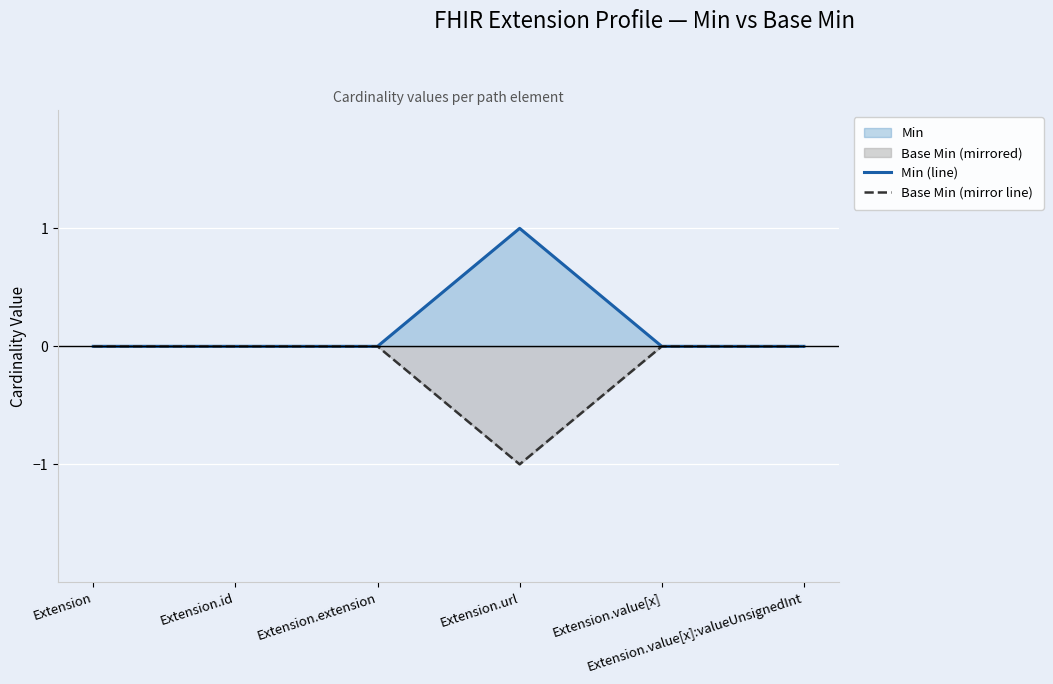

What is the maximum value shown in the chart?

1